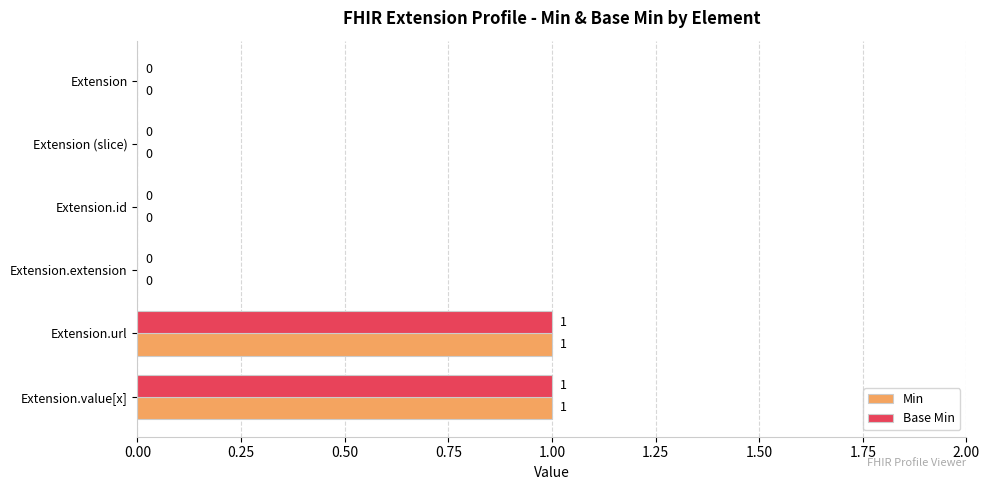

The Base Min series shows 1 at Extension.url. True or false?

True